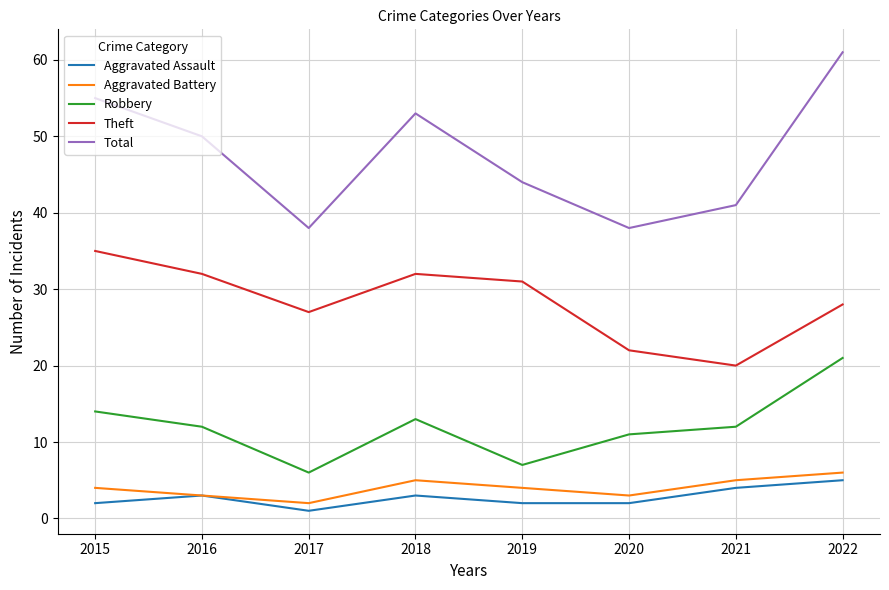

At which category does the chart reach its peak across all series?

2022